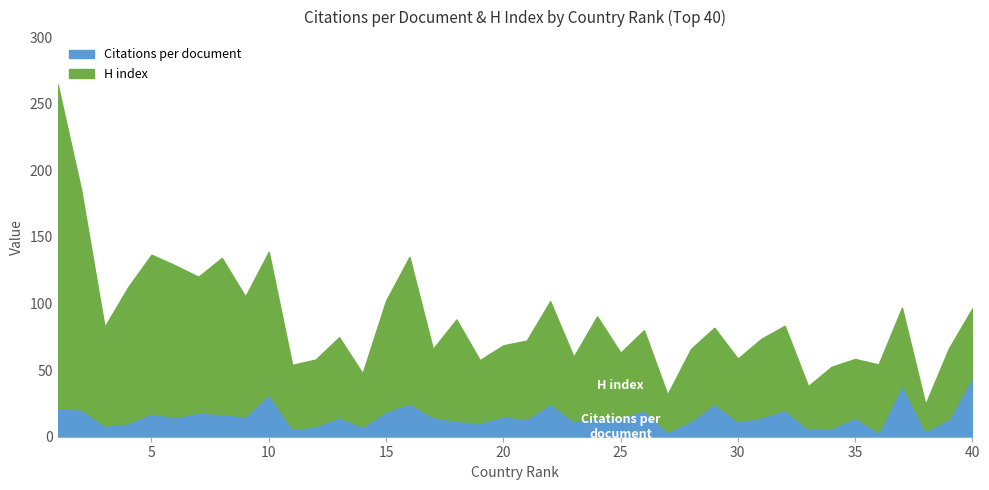

Where does the Citations per document series first go above 14?

1